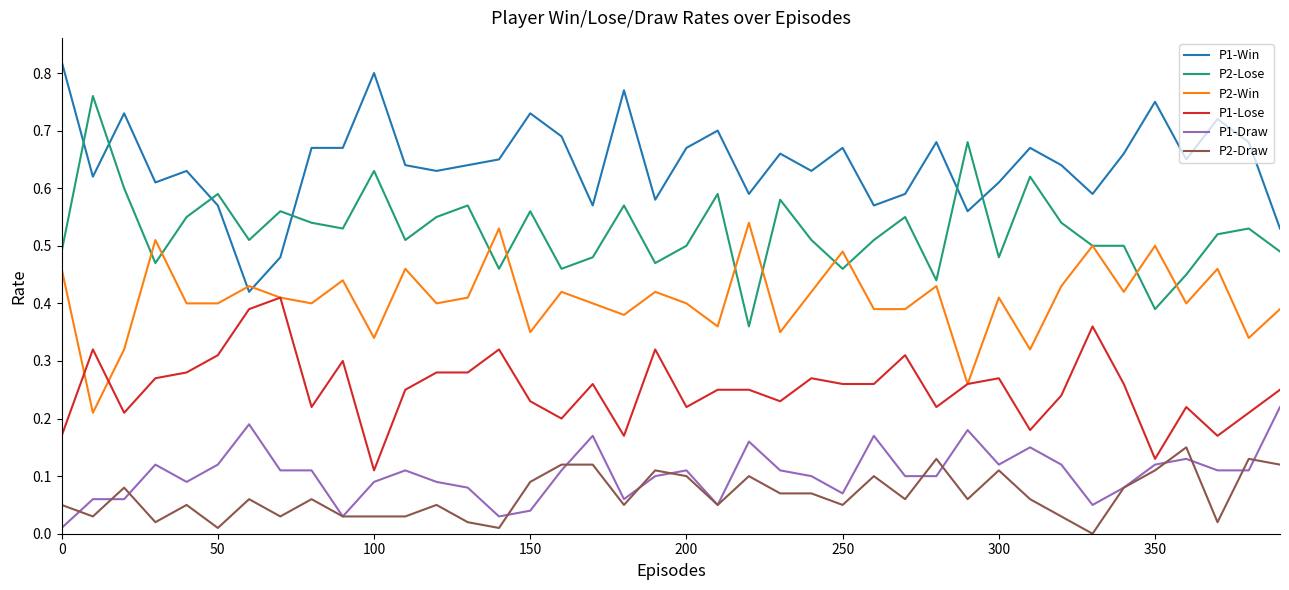

True or false: P1-Win and P2-Draw cross at least once.

False